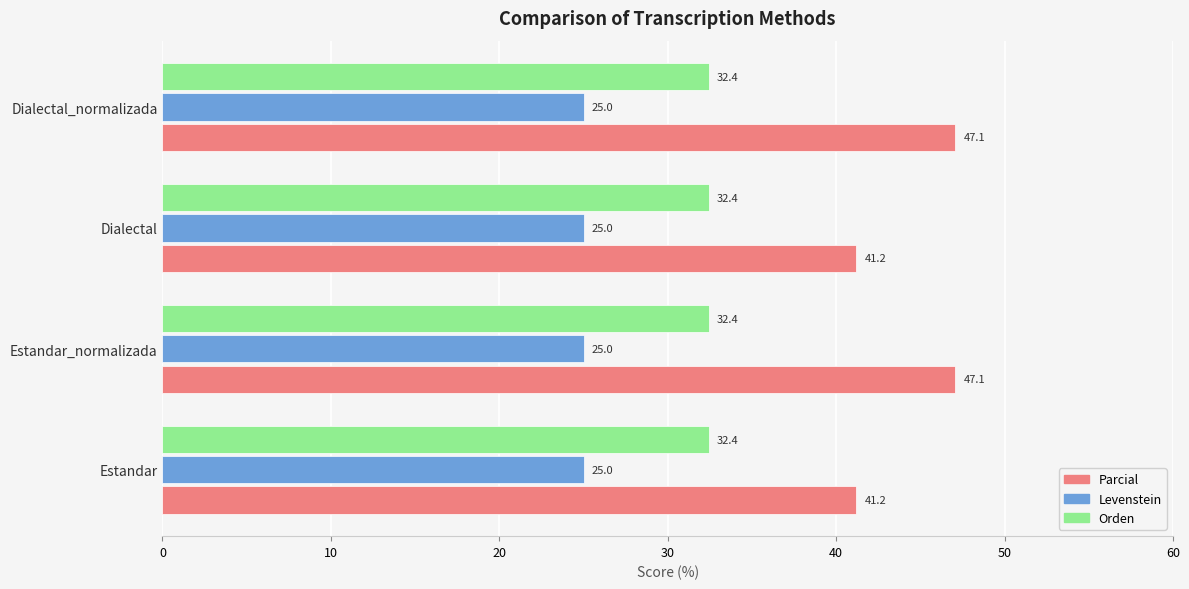

Which series has the largest total across all categories?

Parcial